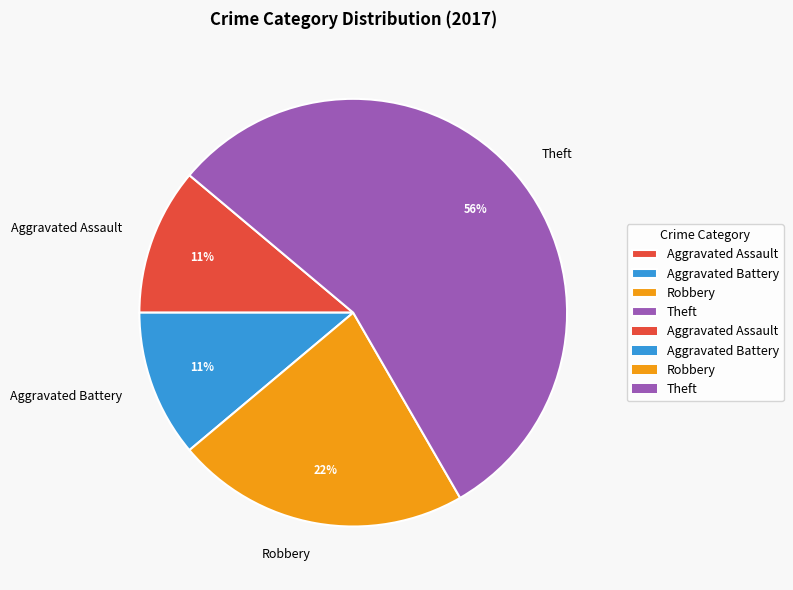

What is the ratio of the value at Theft to the value at Robbery?

2.5